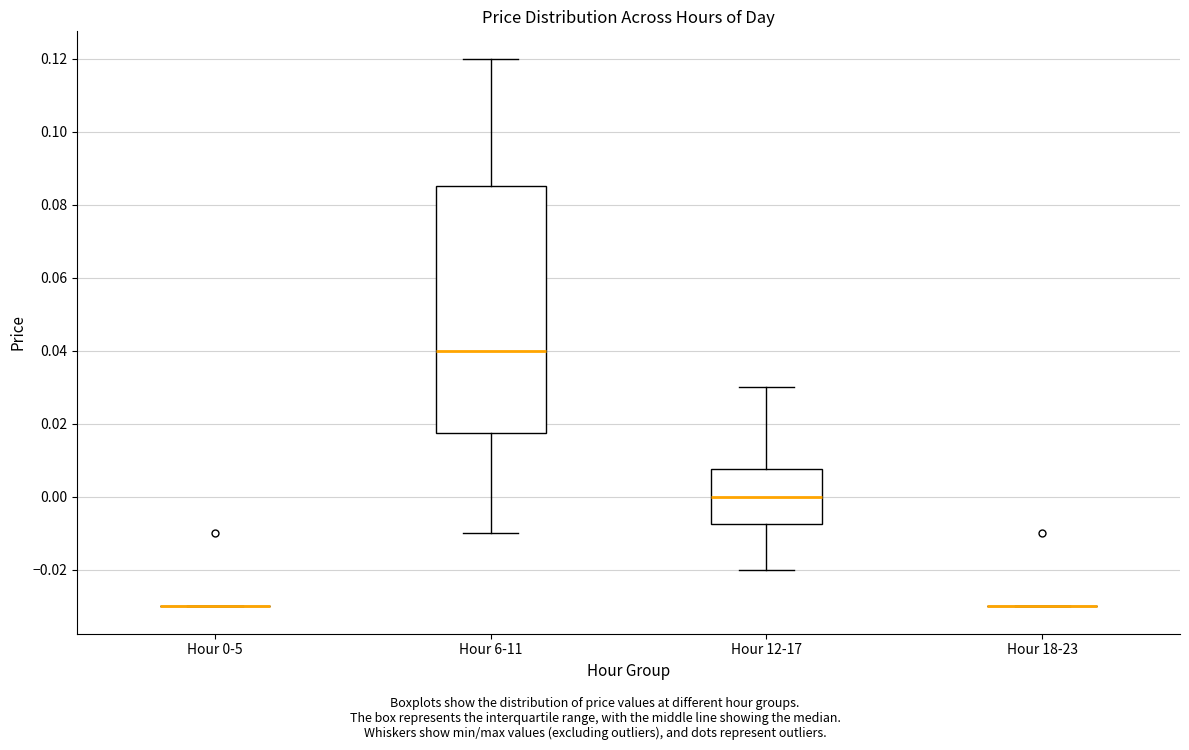

Reading left to right, transcribe this box plot: for each box, give where its median line is, the range the box spans, and where its two whiskers end, as read against the y-axis. The values are not printed on the chart, so give them approximately, as read against the axis.

Hour 0-5: box collapsed to a line at -0.030, whiskers -0.030 to -0.030
Hour 6-11: median 0.040, box 0.018 to 0.086, whiskers -0.010 to 0.120
Hour 12-17: median 0.000, box -0.008 to 0.008, whiskers -0.020 to 0.030
Hour 18-23: box collapsed to a line at -0.030, whiskers -0.030 to -0.030